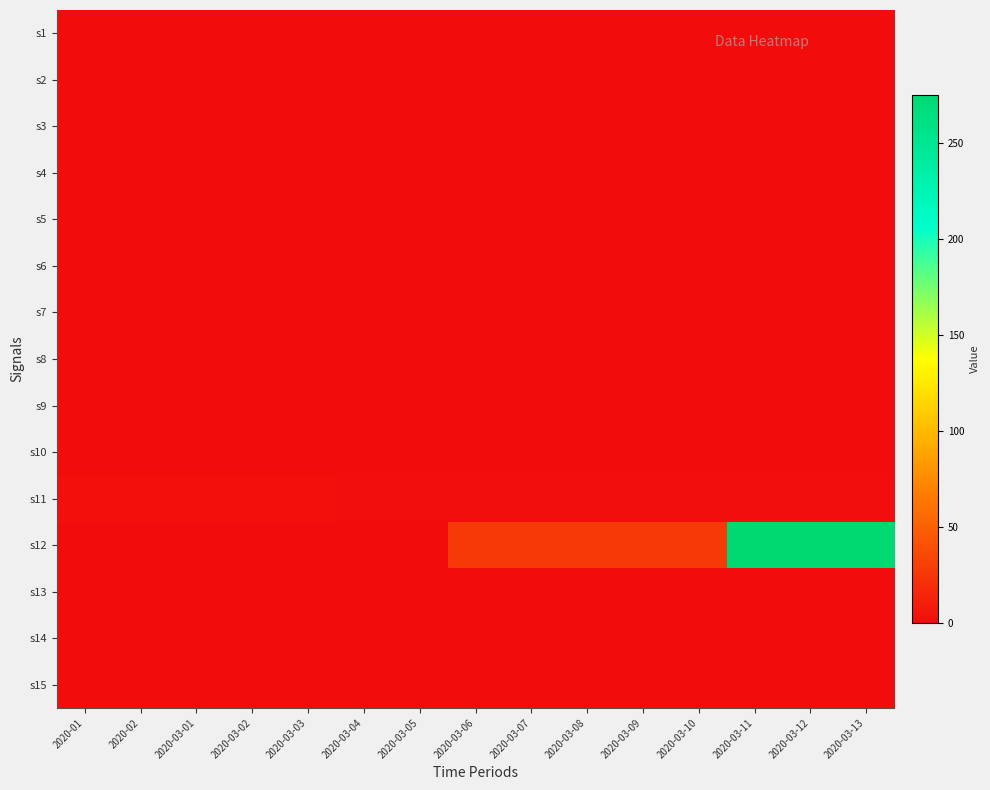

At 2020-03-03, list the series in order from largest to smallest.

s11, s1, s2, s3, s4, s5, s6, s7, s8, s9, s10, s12, s13, s14, s15